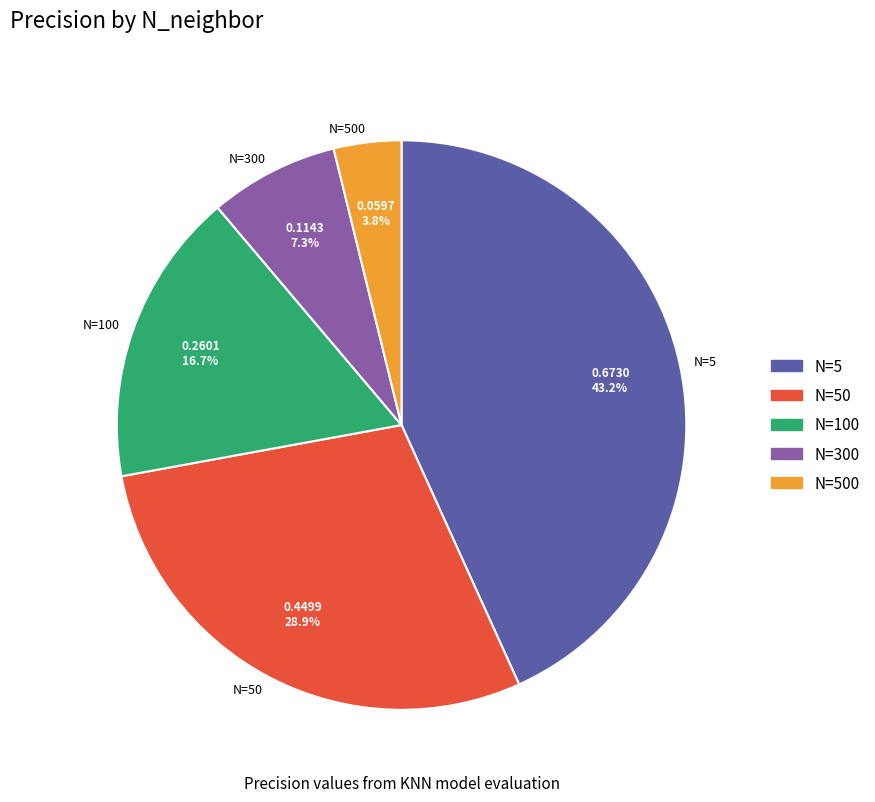

Is the sum of N=100 and N=50 greater than half?

No